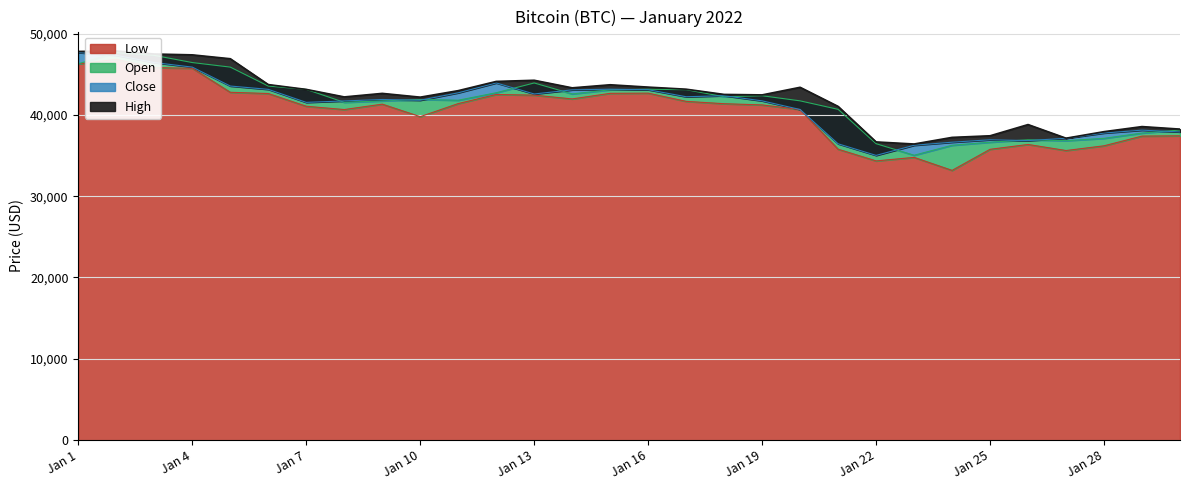

What is the greatest value displayed?

47881.4